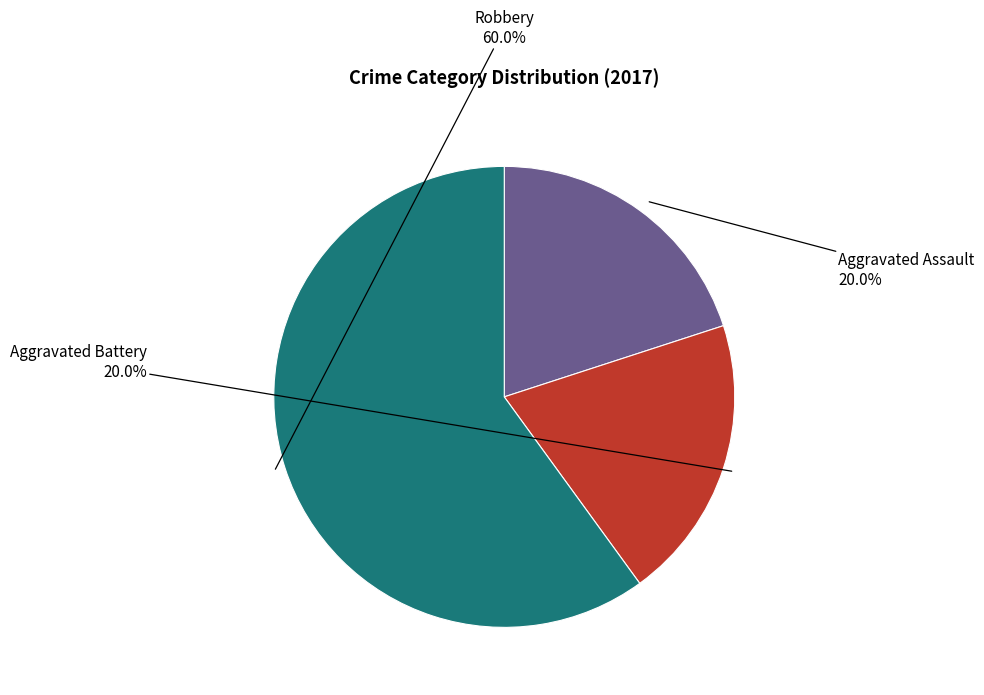

Count the number of slices in the pie.

3